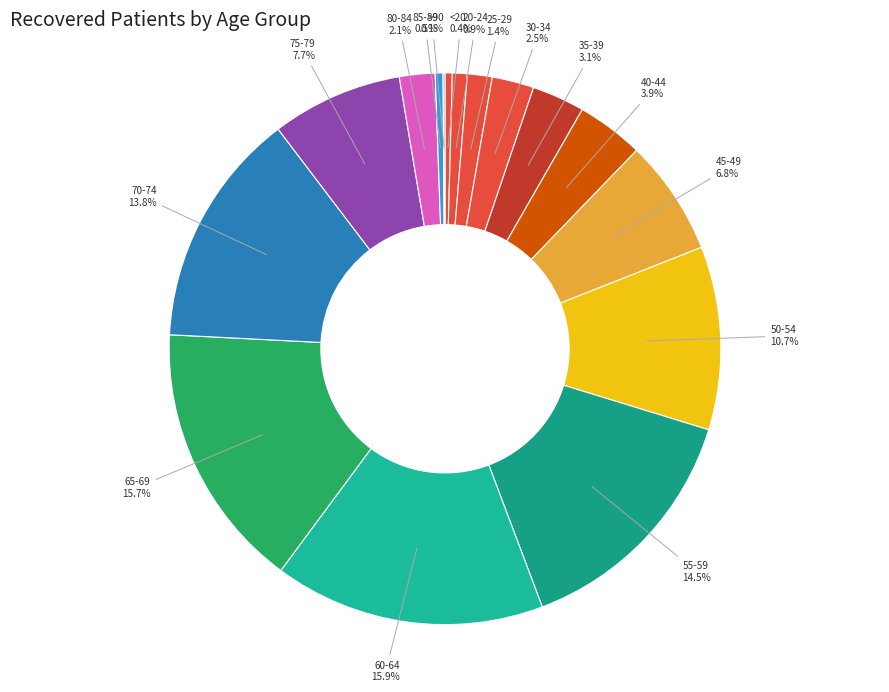

What is the smallest slice in the pie chart?

>90